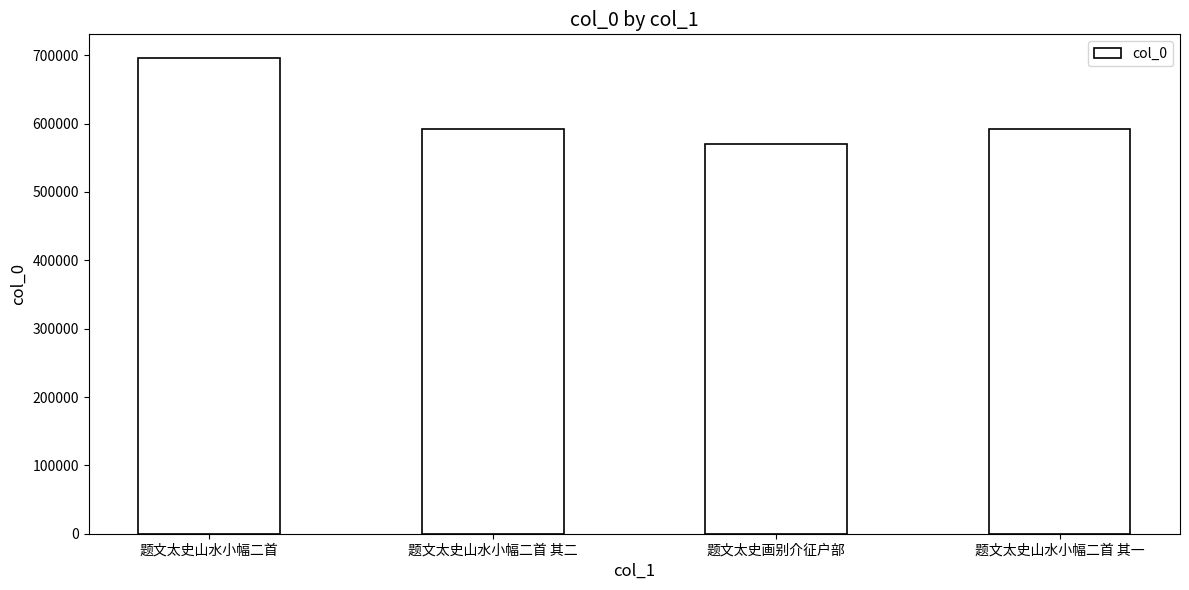

What is the ratio of the value at 题文太史山水小幅二首 其二 to the value at 题文太史山水小幅二首?

0.9